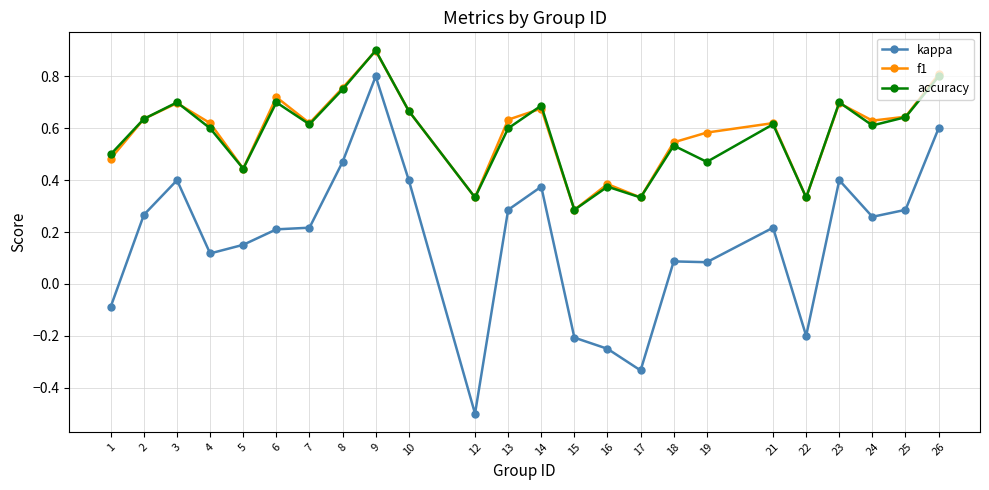

Is it true that f1 equals 0.5 at 22?

False